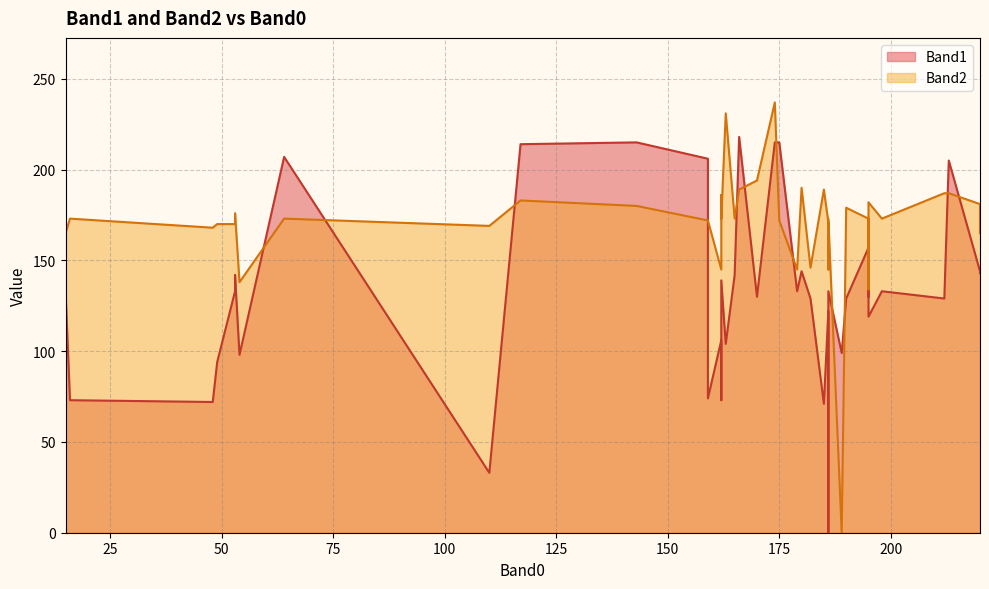

Rank the series by their average value, from highest to lowest.

Band2, Band1